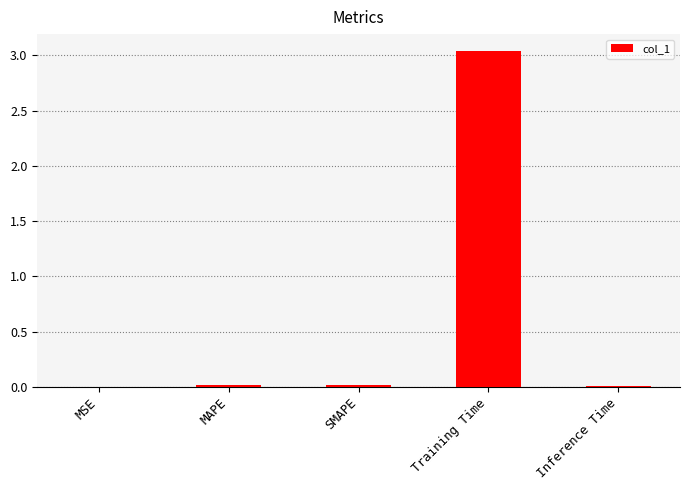

Which category has the highest value across all series?

Training Time